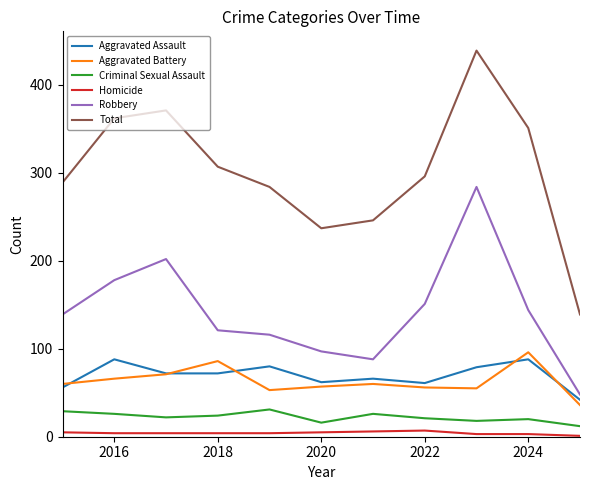

Which series has the largest total across all categories?

Total